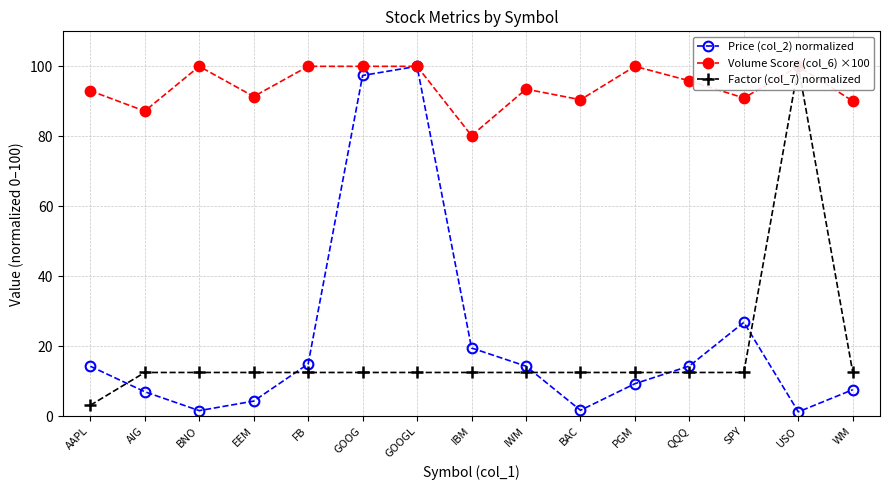

What is the average value of the Price (col_2) normalized series?

22.3